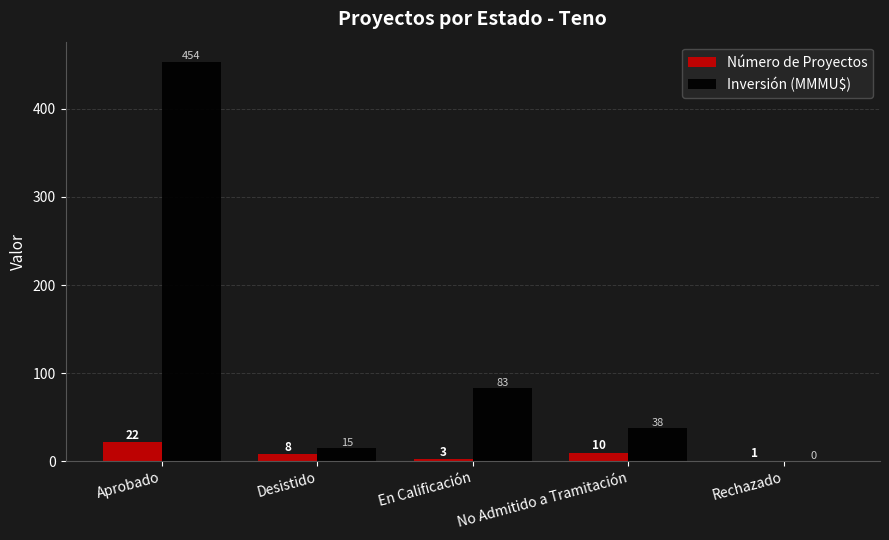

The Inversión (MMMU$) series shows 138.2 at Aprobado. True or false?

False